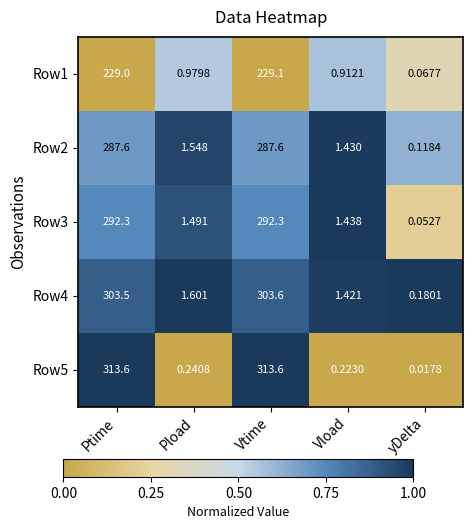

List the series in order of their peak value, lowest first.

Row1, Row2, Row3, Row4, Row5